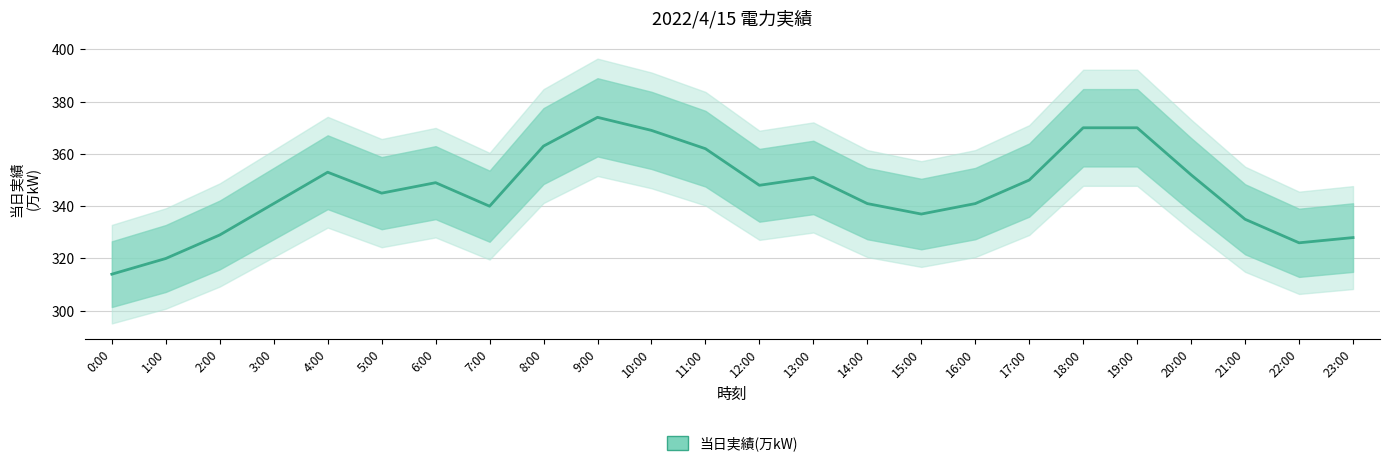

Rank the categories by value from highest to lowest.

9:00, 18:00, 19:00, 10:00, 8:00, 11:00, 4:00, 20:00, 13:00, 17:00, 6:00, 12:00, 5:00, 3:00, 14:00, 16:00, 7:00, 15:00, 21:00, 2:00, 23:00, 22:00, 1:00, 0:00